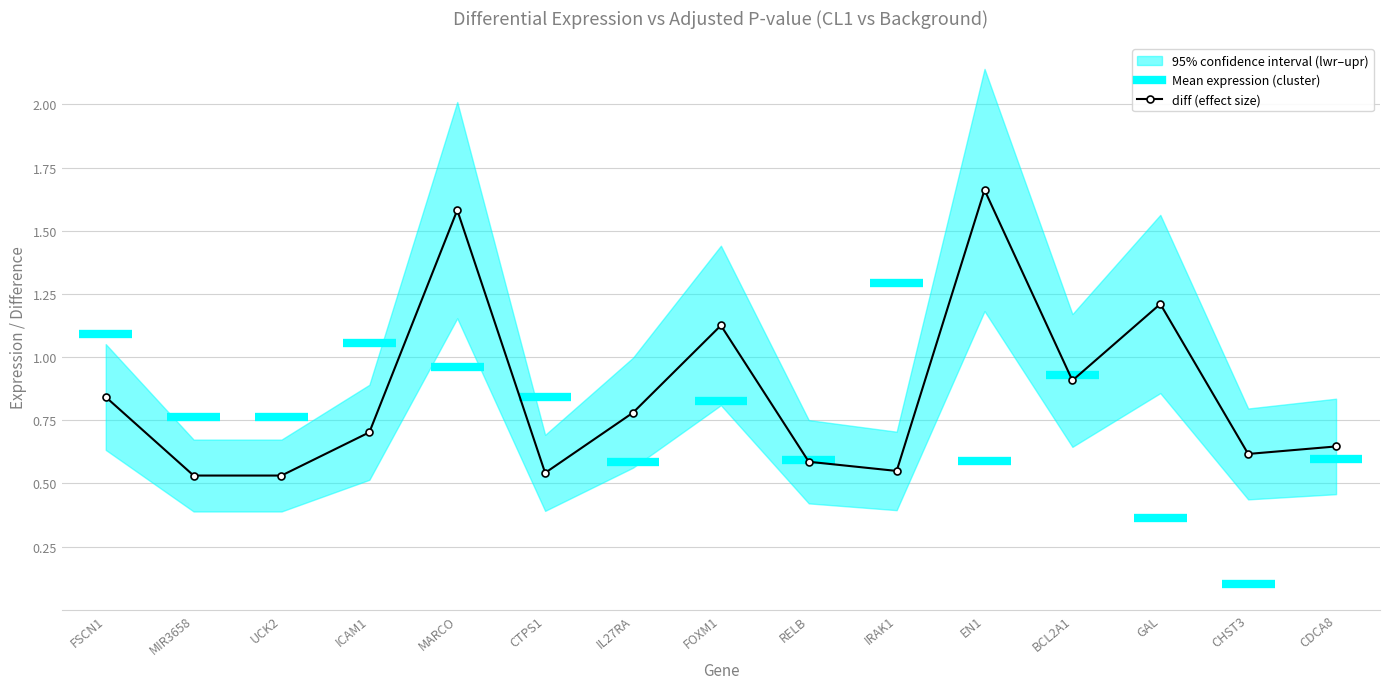

List the labels in order of value, largest first.

EN1, MARCO, GAL, FOXM1, BCL2A1, FSCN1, IL27RA, ICAM1, CDCA8, CHST3, RELB, IRAK1, CTPS1, MIR3658, UCK2